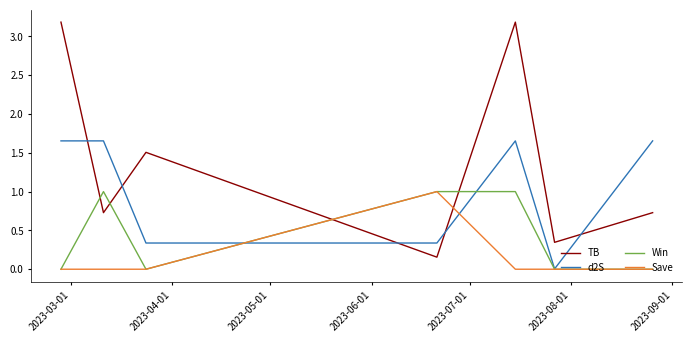

How many times do d2S and TB cross each other?

5